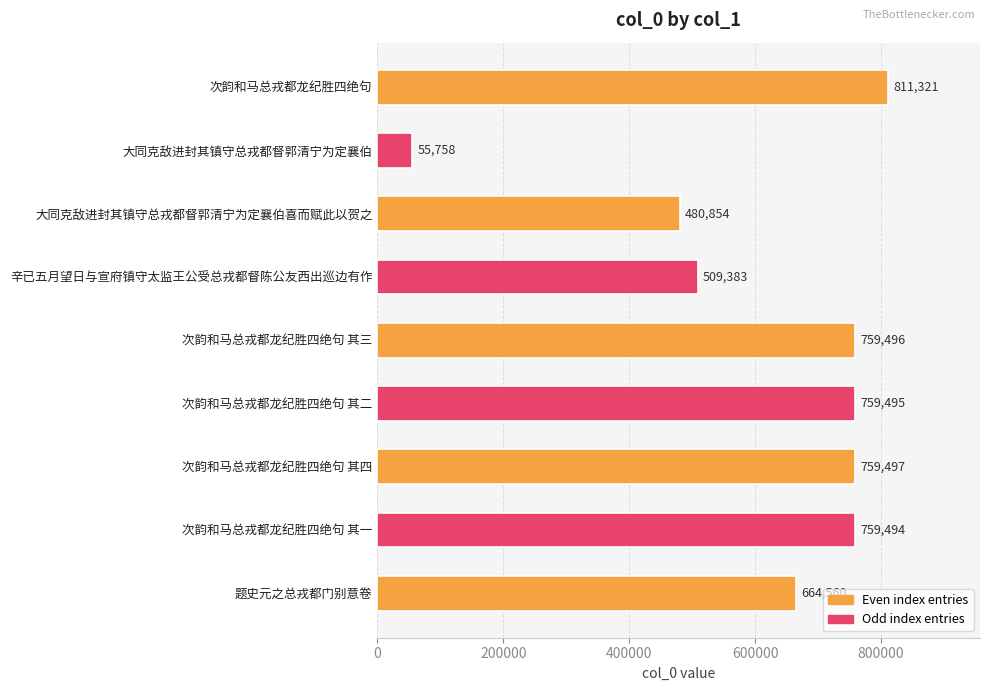

What is the difference between the values at 大同克敌进封其镇守总戎都督郭清宁为定襄伯喜而赋此以贺之 and 次韵和马总戎都龙纪胜四绝句 其二?

278641